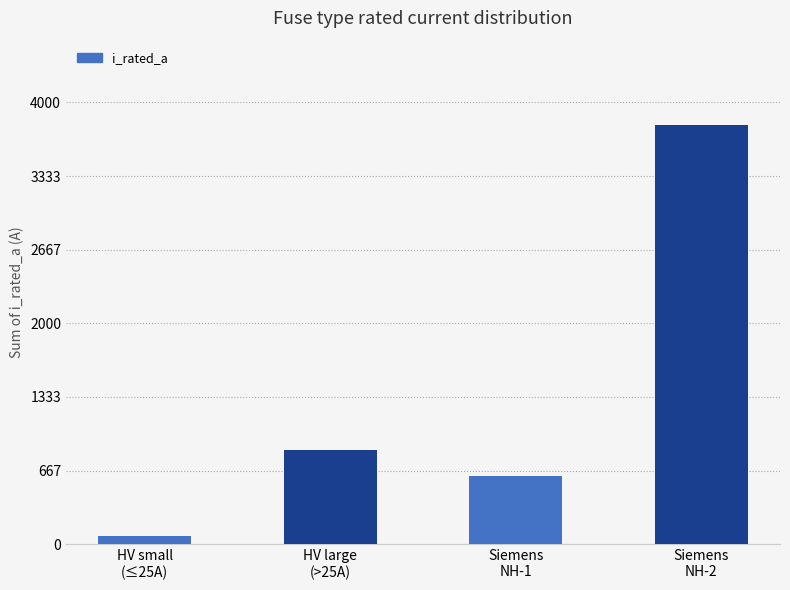

What is the sum of all values?

5344.8